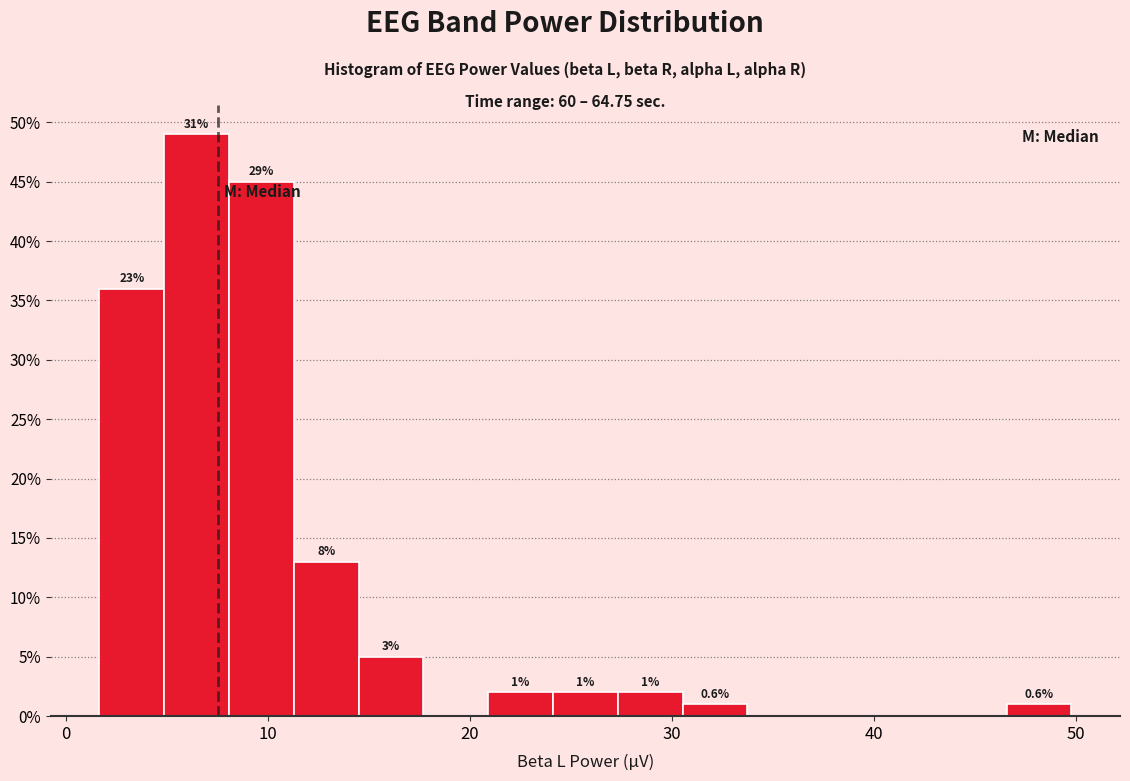

Around what value on the x-axis is the tallest bar? Give the approximate position of its centre, as read against the axis.

6